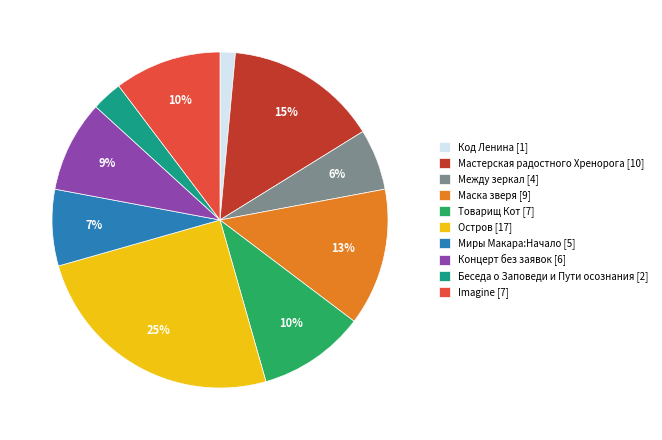

How many segments does this pie chart have?

10